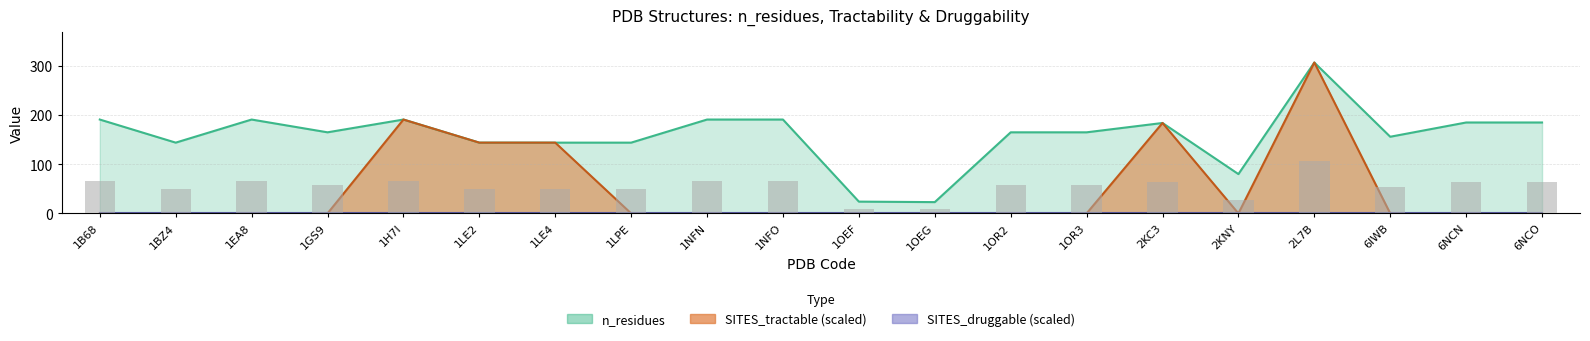

The SITES_tractable series shows 0 at 6NCO. True or false?

True